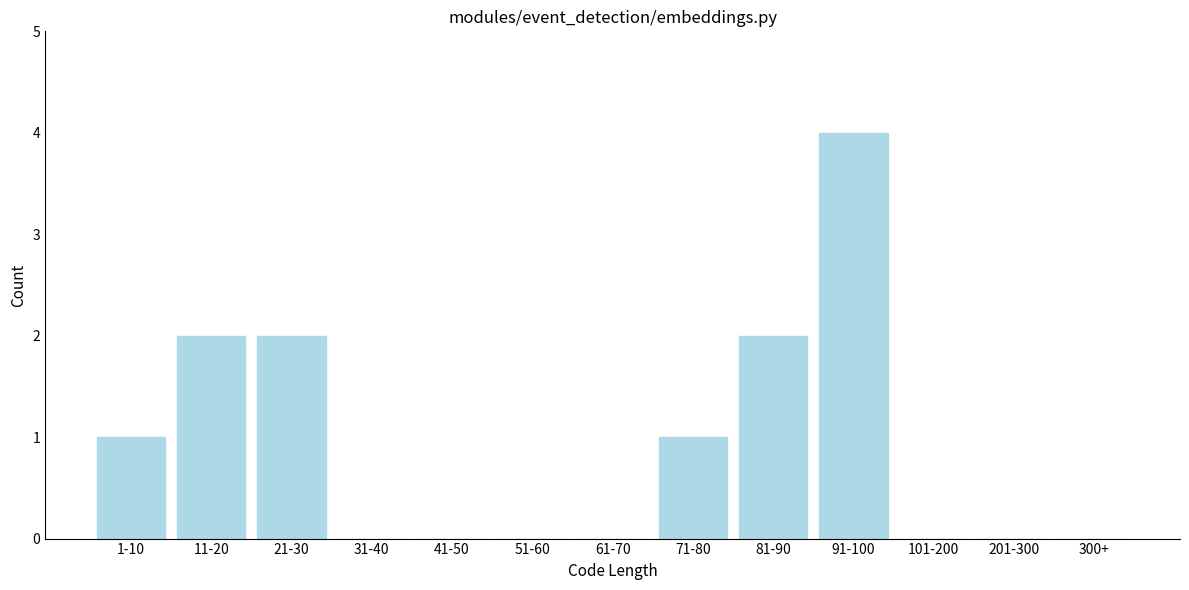

Reading left to right, extract all data points from this chart.

1-10=1	11-20=2	21-30=2	31-40=0	41-50=0	51-60=0	61-70=0	71-80=1	81-90=2	91-100=4	101-200=0	201-300=0	300+=0